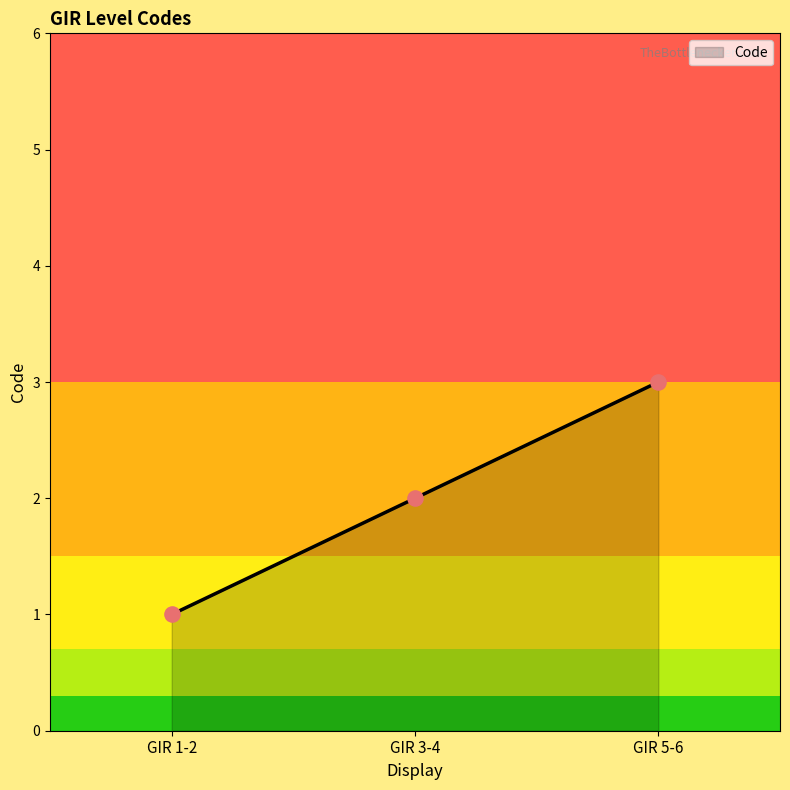

Between GIR 1-2 and GIR 5-6, which is larger?

GIR 5-6